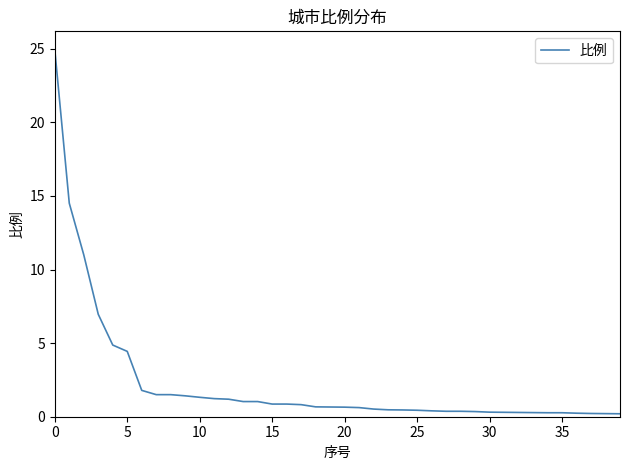

Count the number of data series in this chart.

1